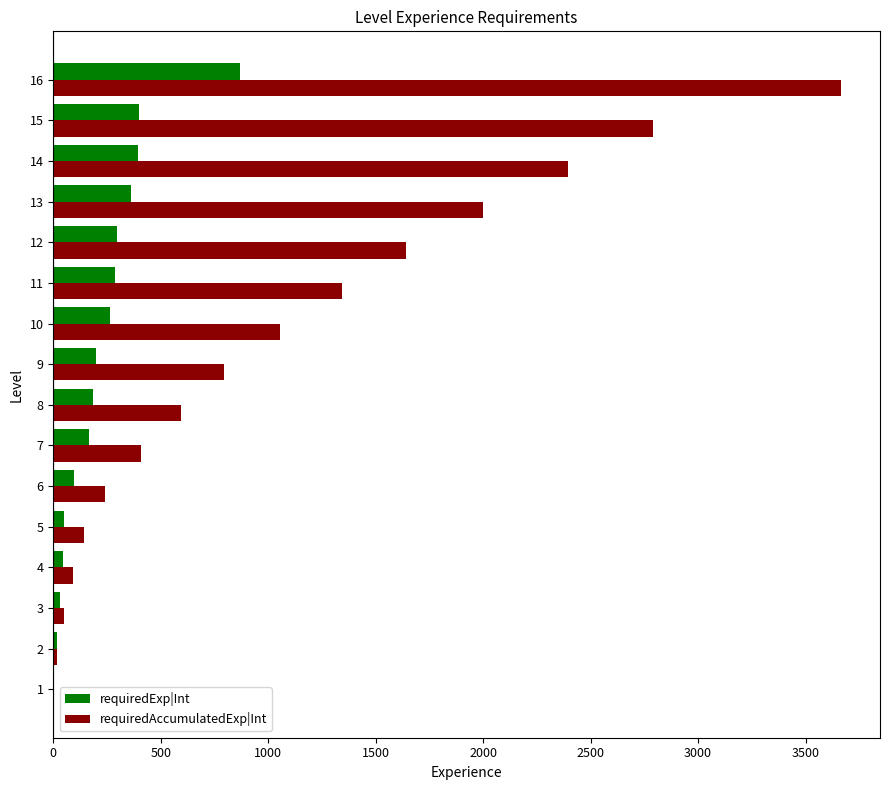

What is the highest value of the requiredExp|Int series?

871